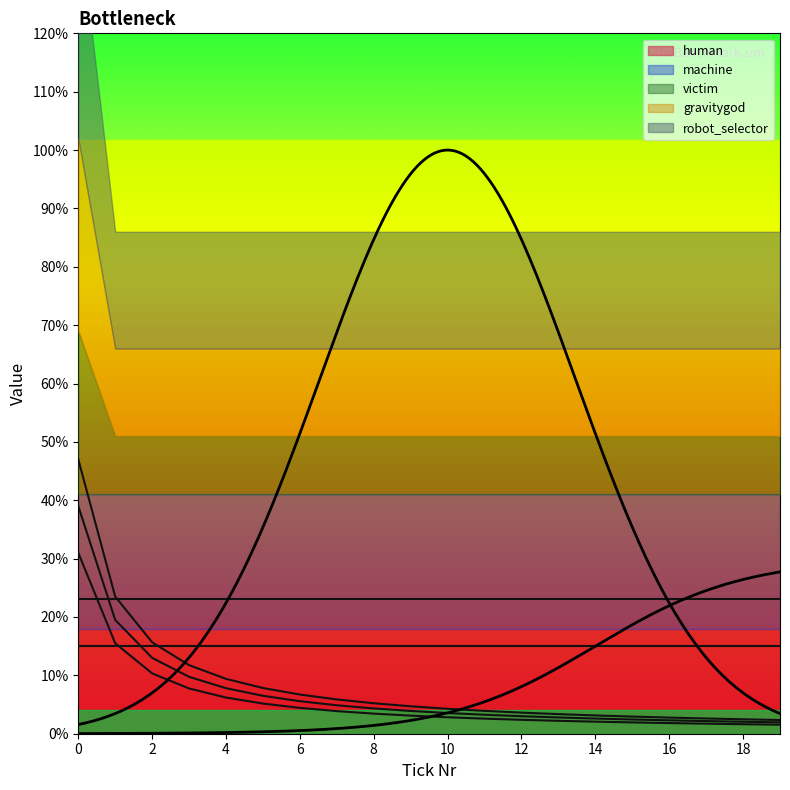

Which series has the largest total across all categories?

human